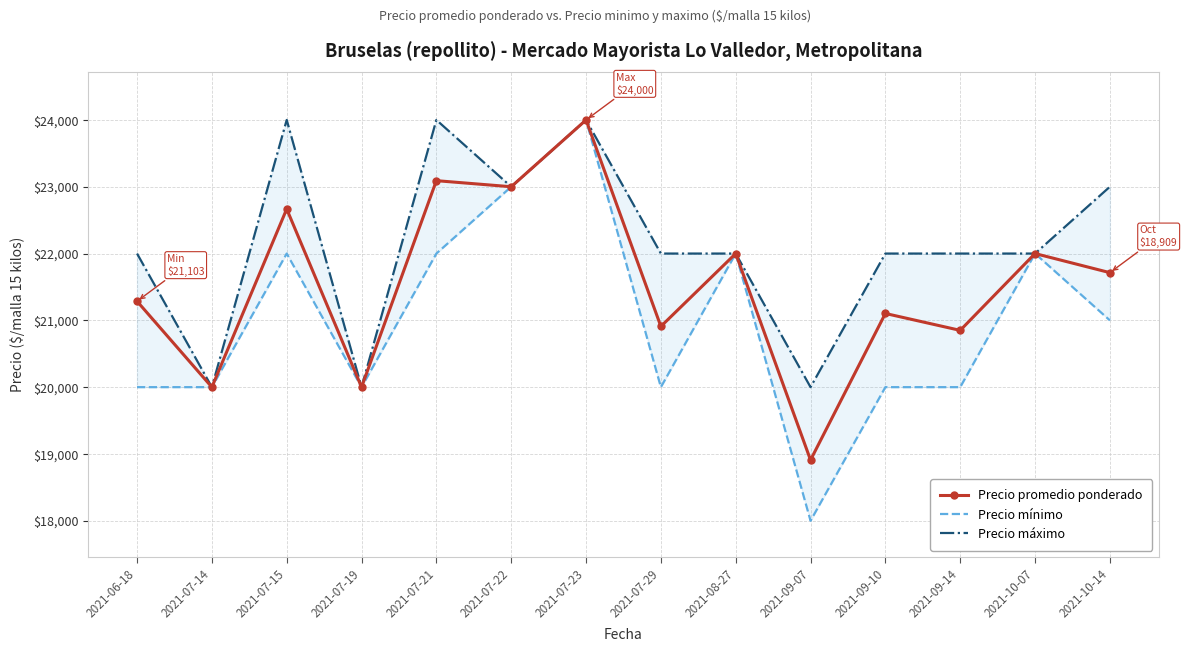

Rank the series by their maximum value, from lowest to highest.

Precio promedio ponderado, Precio mínimo, Precio máximo